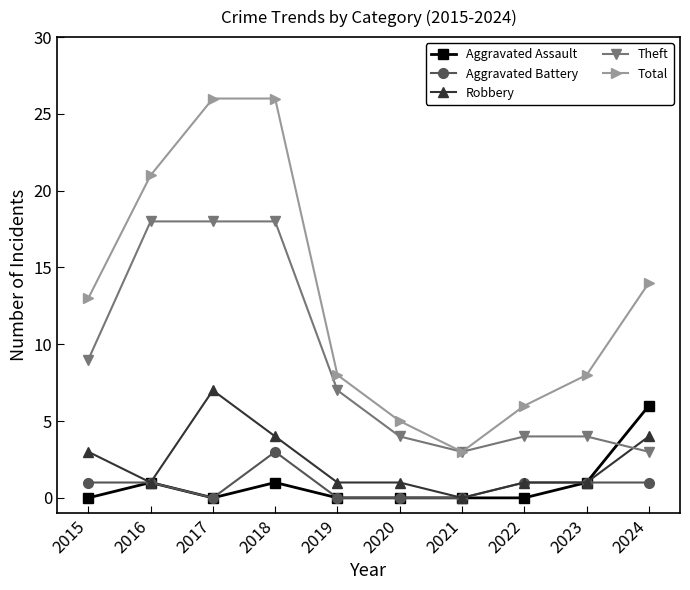

How many times do Robbery and Theft cross each other?

1